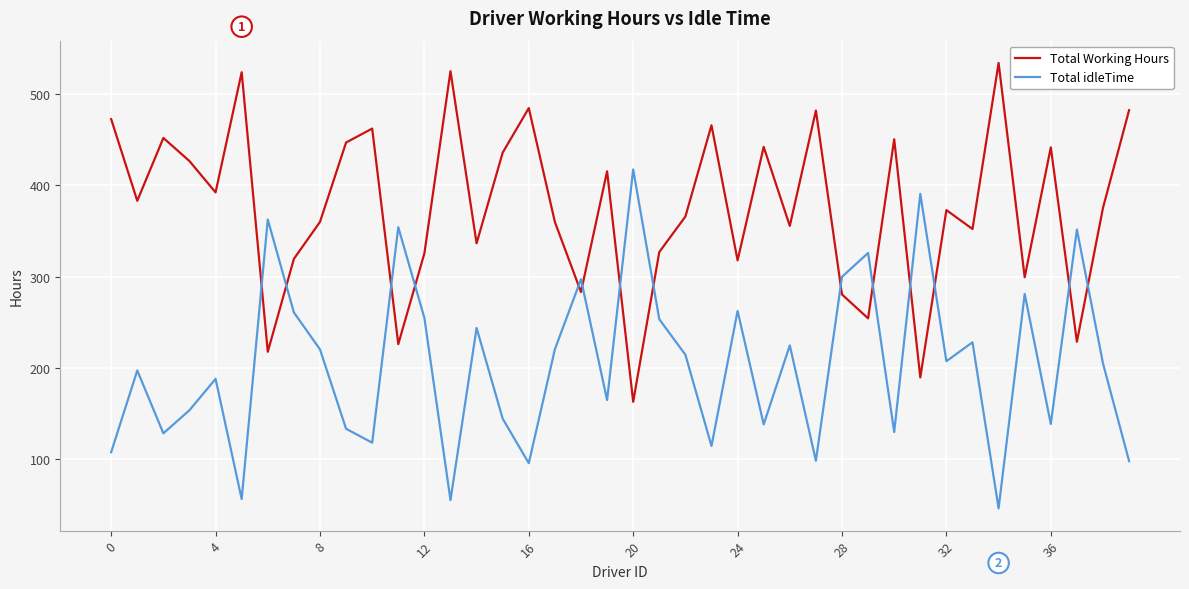

True or false: Total Working Hours and Total idleTime intersect in this chart.

True